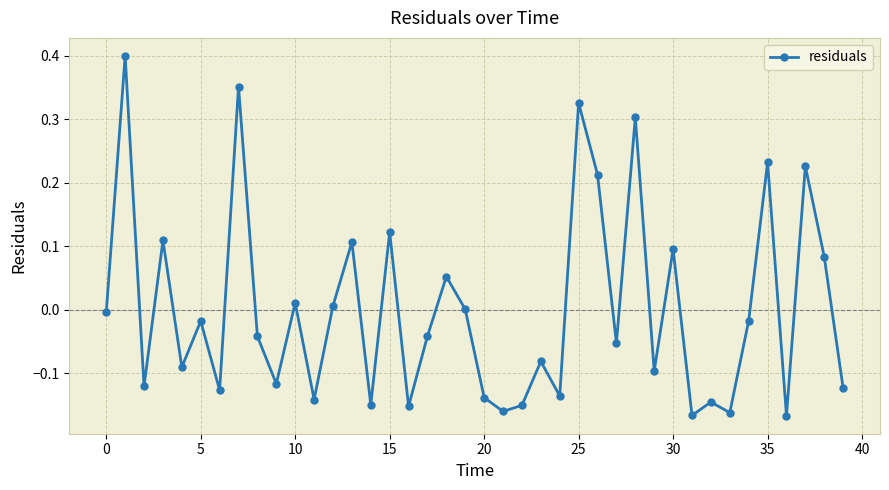

What is the difference between the second highest and second lowest values?

0.5